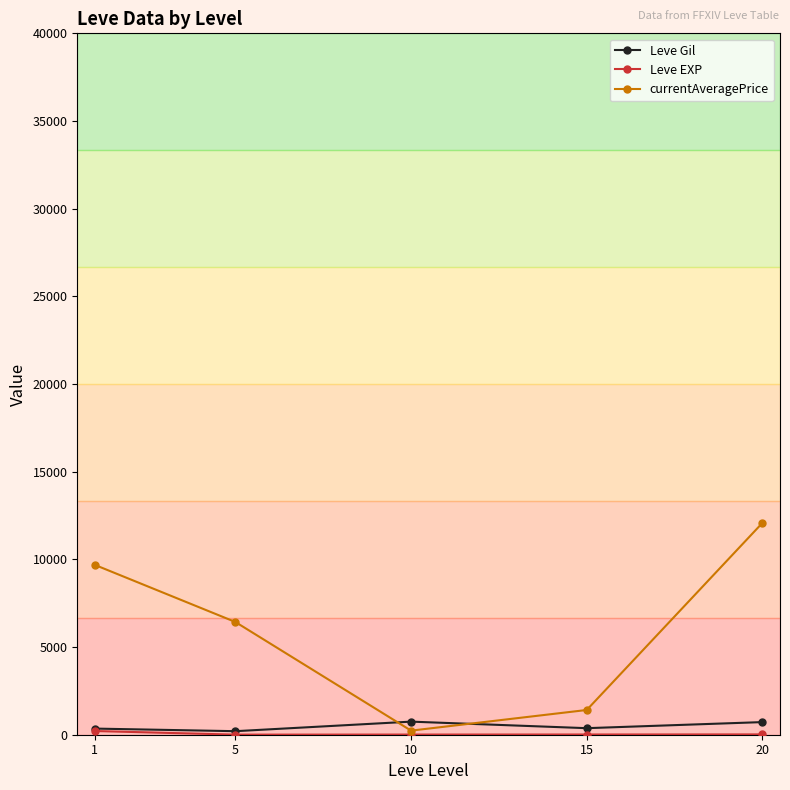

Between 5 and 20, which series saw the biggest shift?

currentAveragePrice